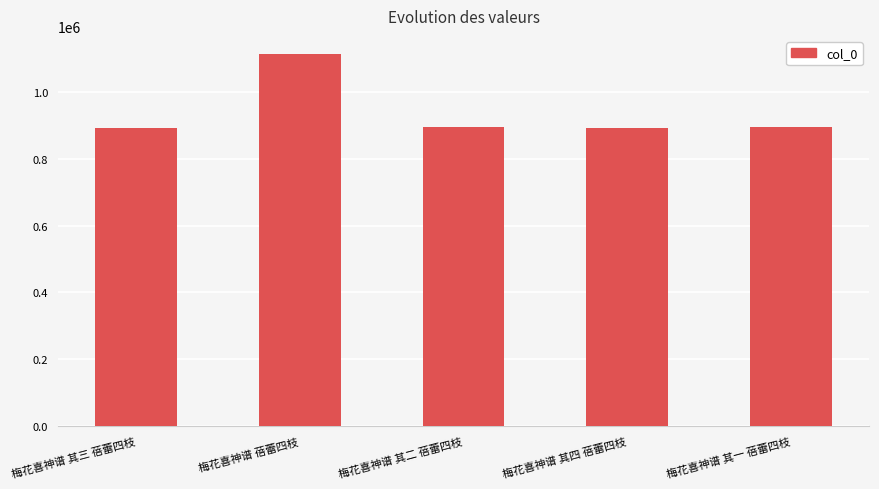

What is the difference between the maximum and second lowest values?

218702